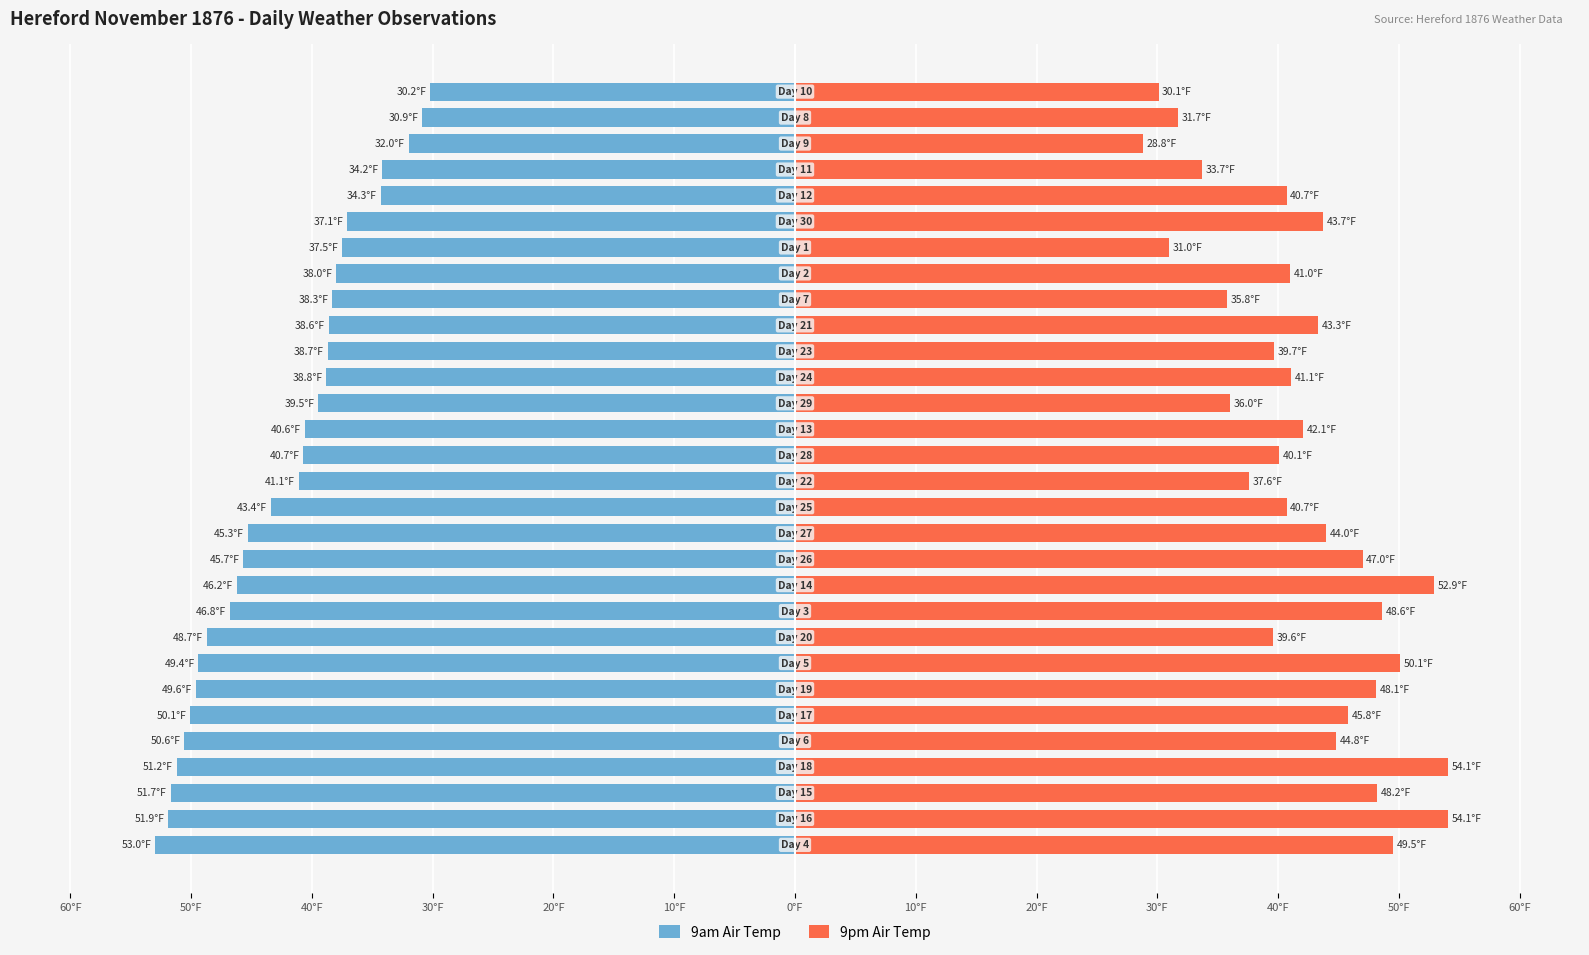

Is the value of 9am Air Temp at 60°F greater than the value of 9pm Air Temp at 30°F?

No